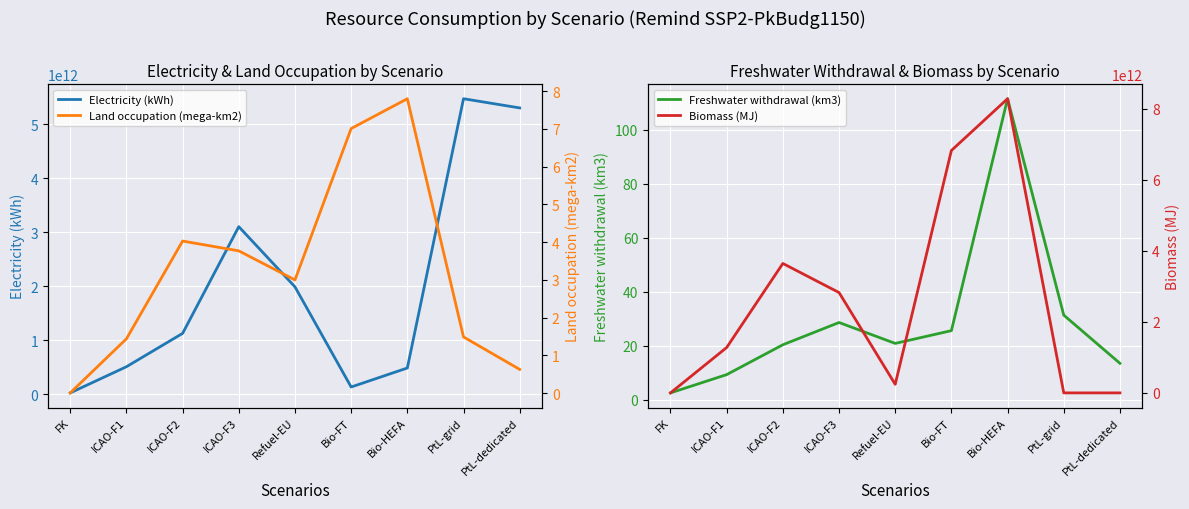

How many data points does each series have?

9